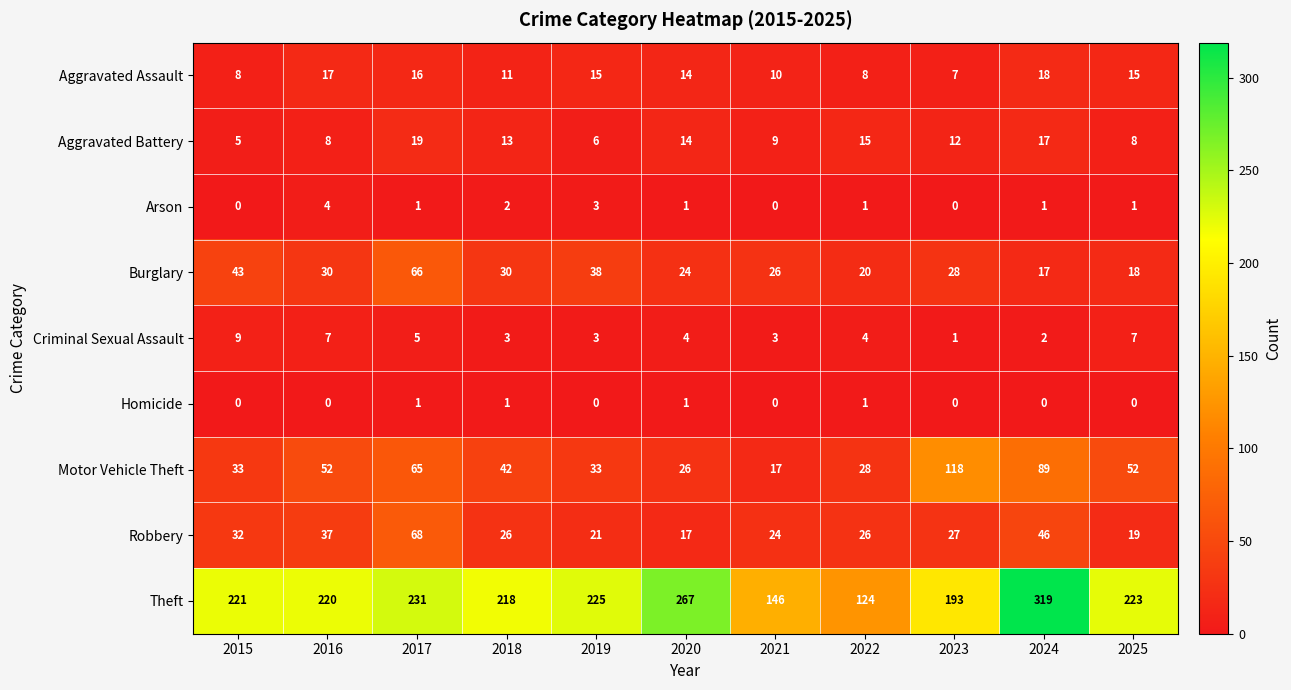

True or false: Aggravated Battery has a value of 8 at 2025.

True